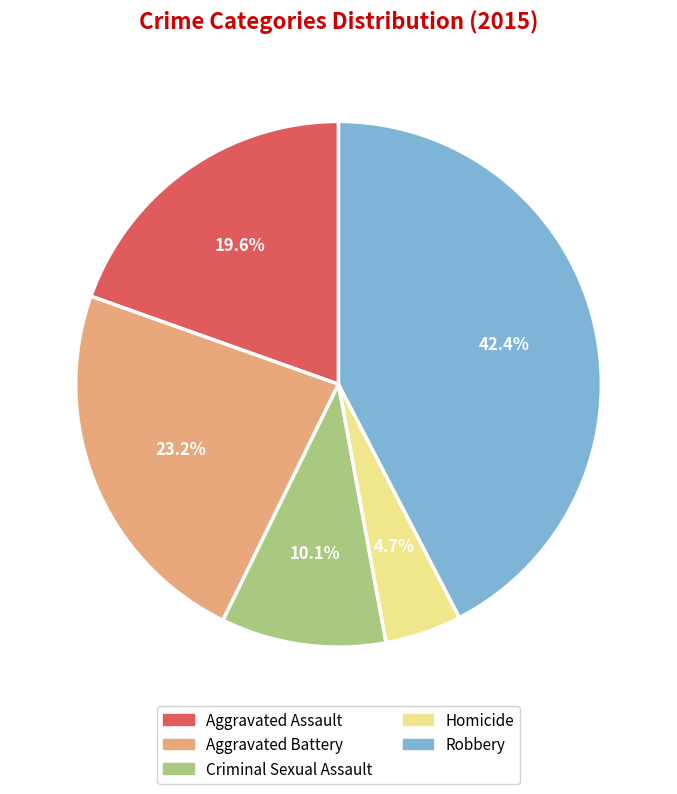

What percentage do Robbery and Aggravated Battery together represent?

65.6%